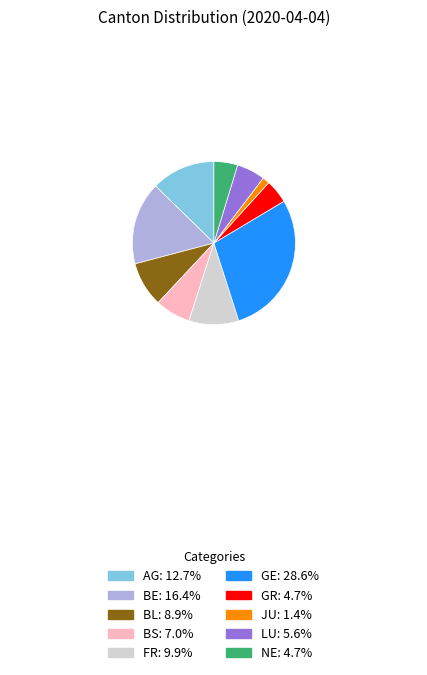

Is there a majority slice in this chart?

No